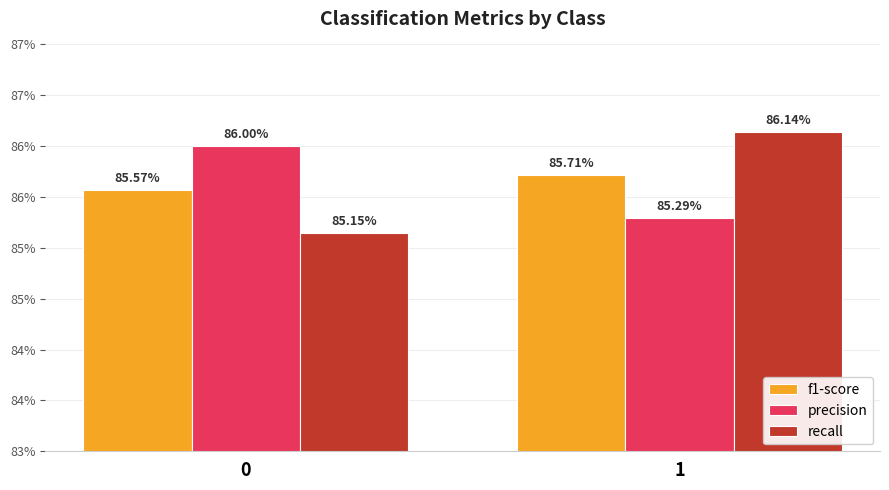

What is the smallest value displayed?

0.9